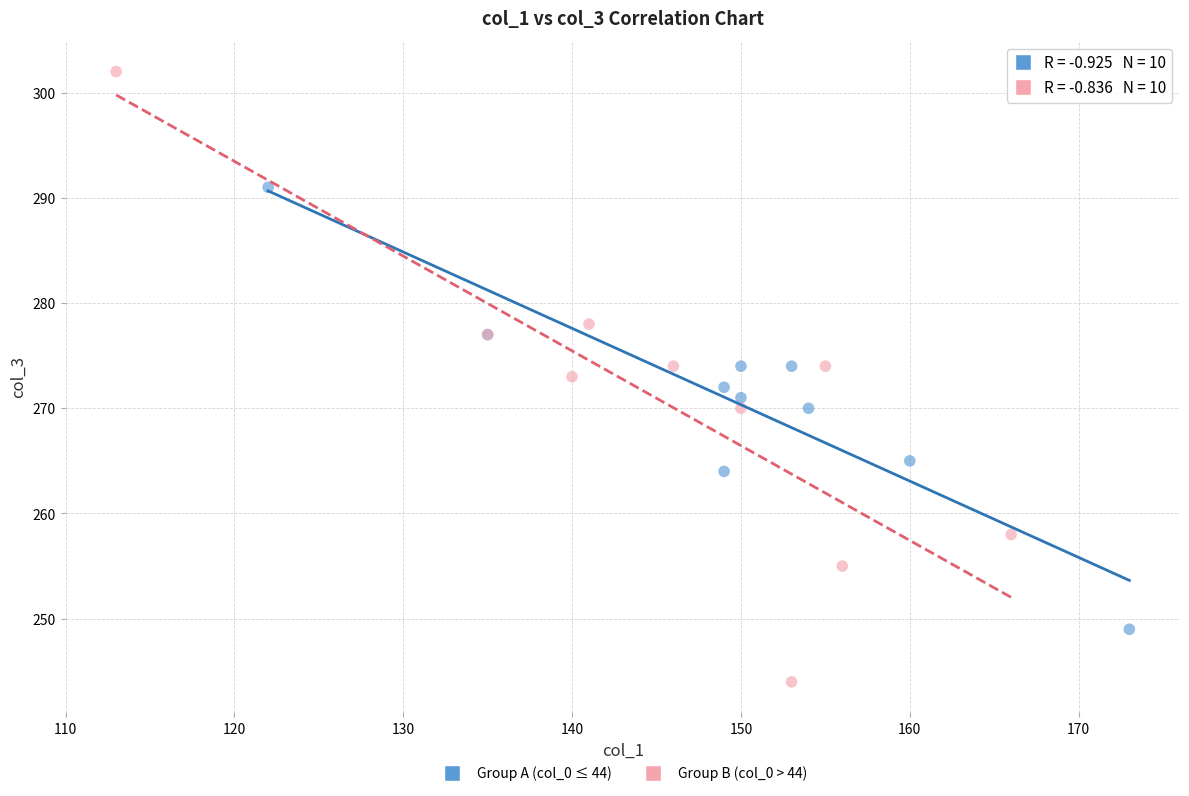

Which series contains the lowest Y value?

Group B (col_0 > 44)